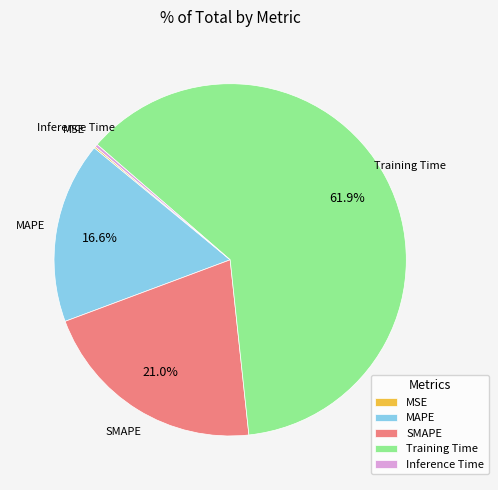

What is the ratio of the value at SMAPE to the value at Training Time?

0.3